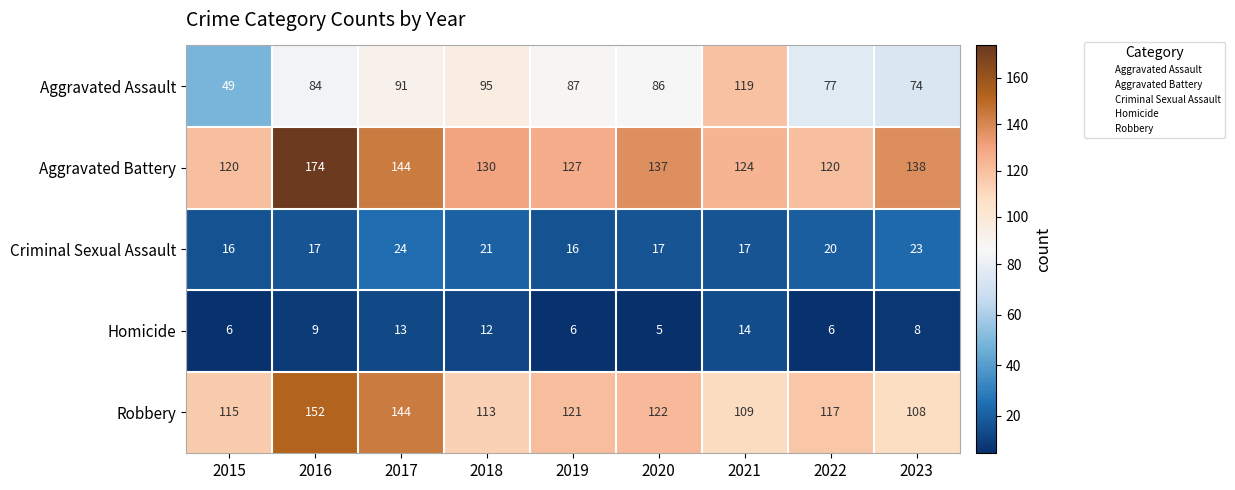

At how many categories does at least one series exceed 53?

9